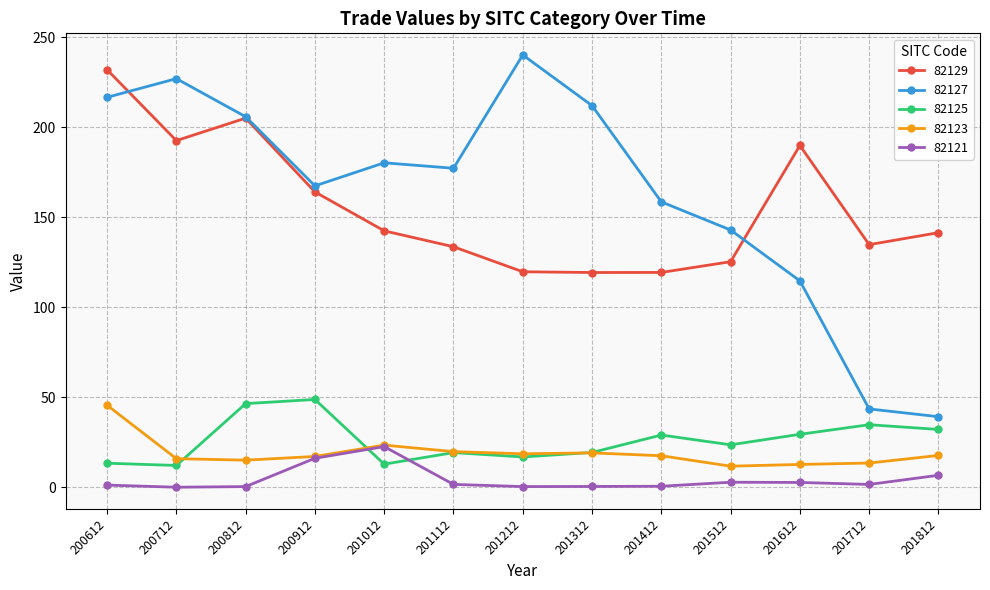

Which series ends up on top after the final intersection of 82125 and 82121?

82125